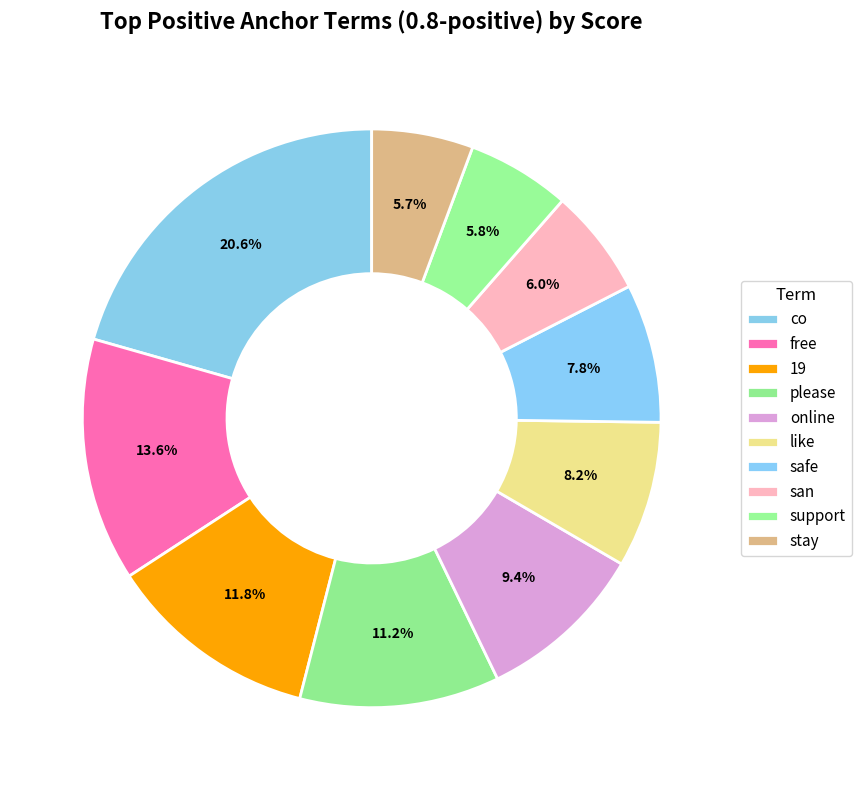

How many slices are in this pie chart?

10